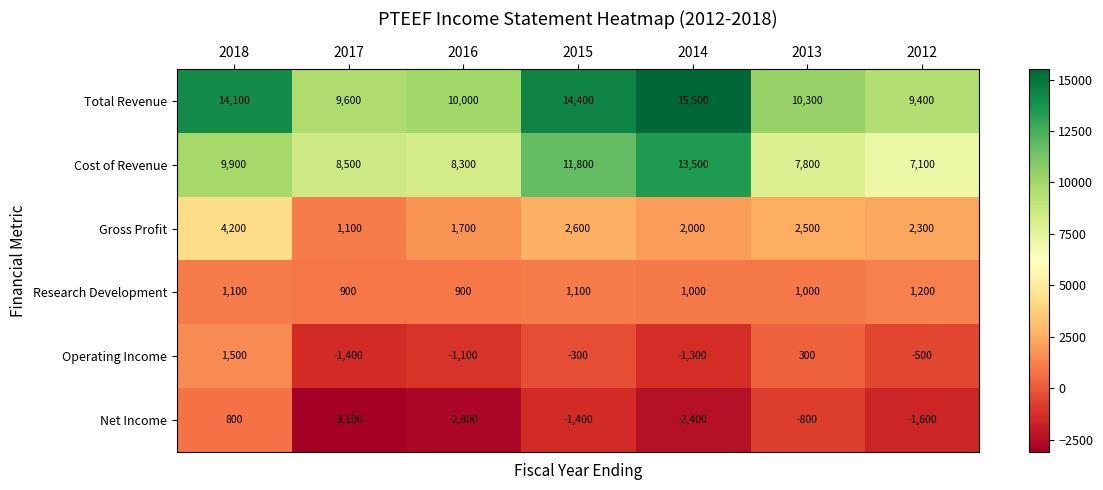

List the series in order of their peak value, lowest first.

Net Income, Research Development, Operating Income, Gross Profit, Cost of Revenue, Total Revenue